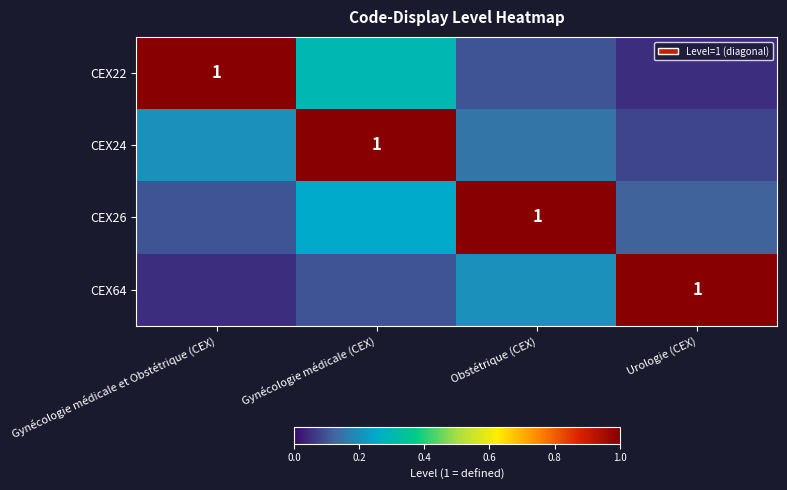

Which has a higher value, Gynécologie médicale (CEX) or Gynécologie médicale et Obstétrique (CEX)?

Gynécologie médicale et Obstétrique (CEX)